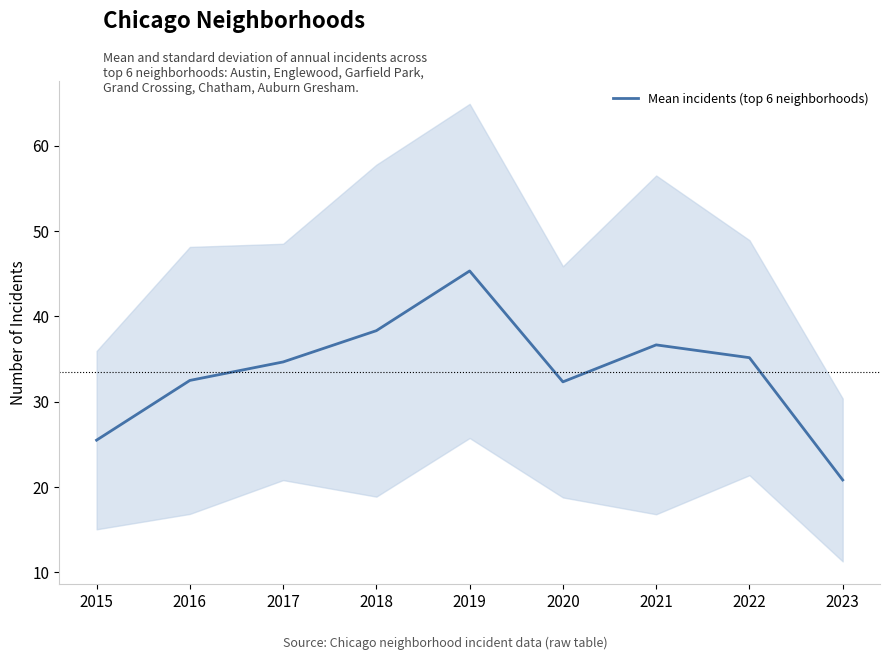

What is the approximate value at 2015?

25.5